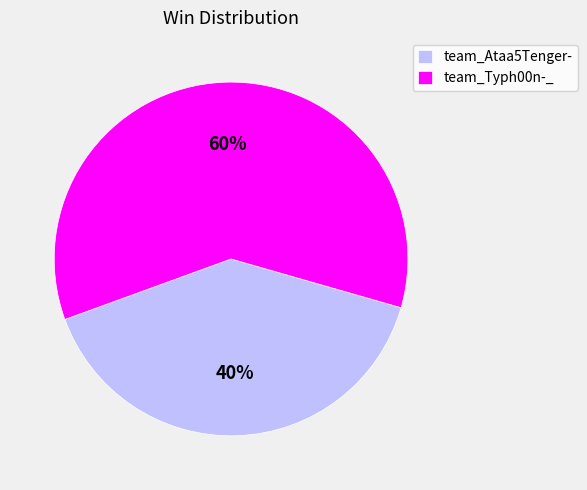

Which category accounts for the majority?

team_Typh00n-_